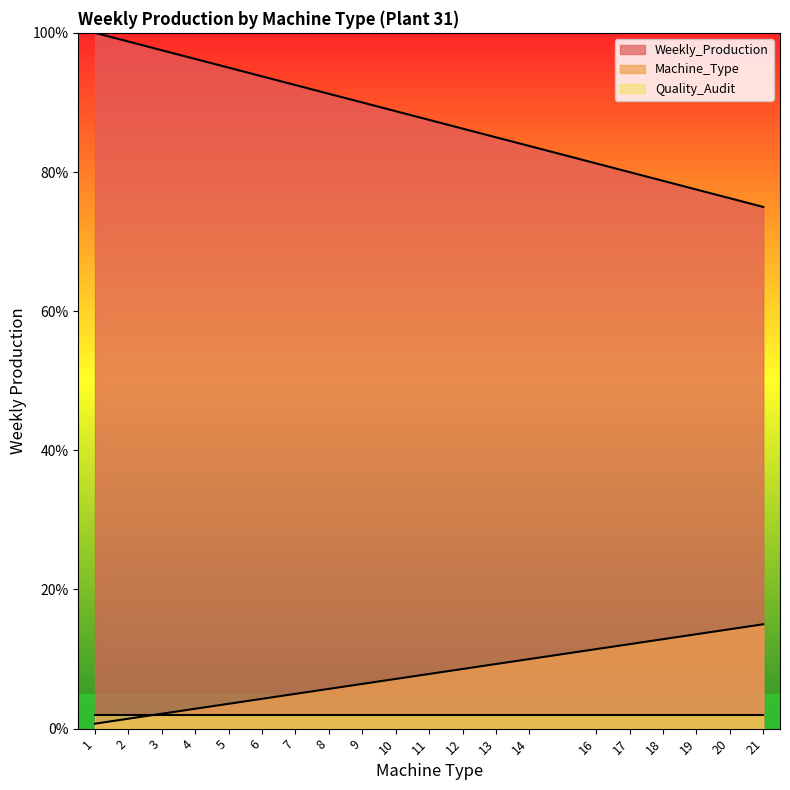

What is the difference between the second highest and minimum values in the Machine_Type series?

13.6